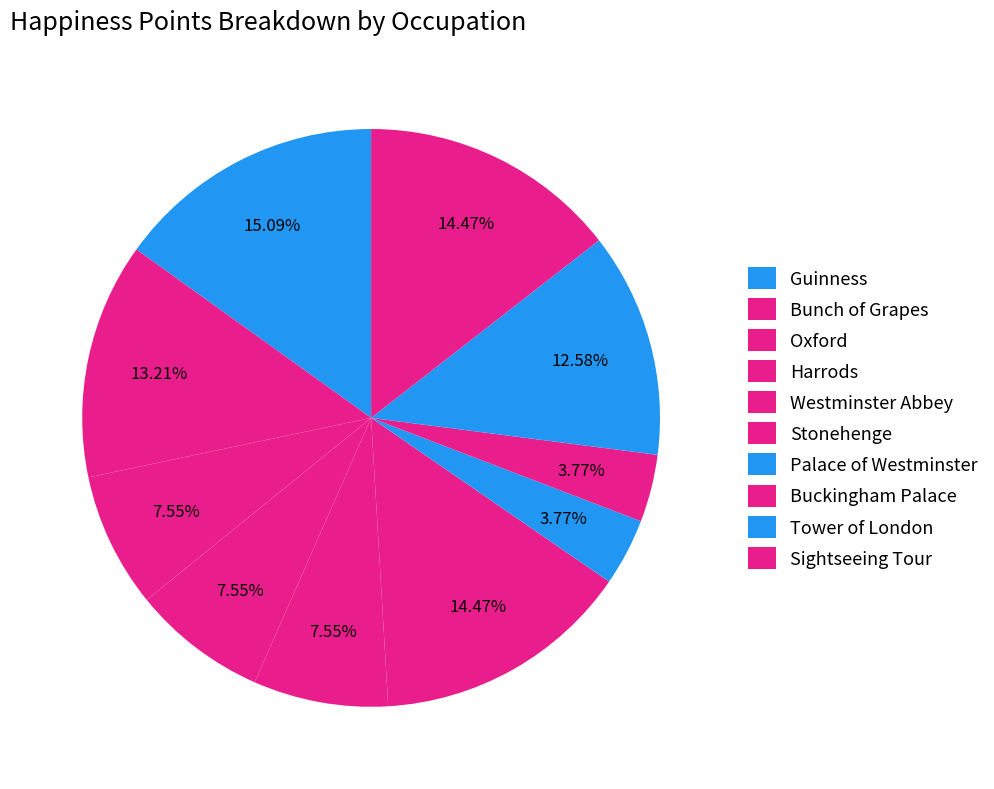

Count the number of slices in the pie.

10